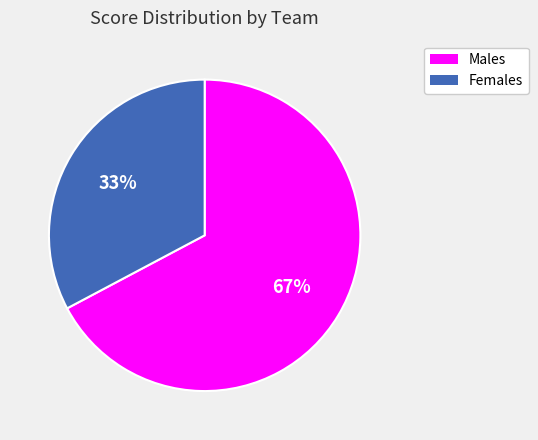

Count the number of slices in the pie.

2